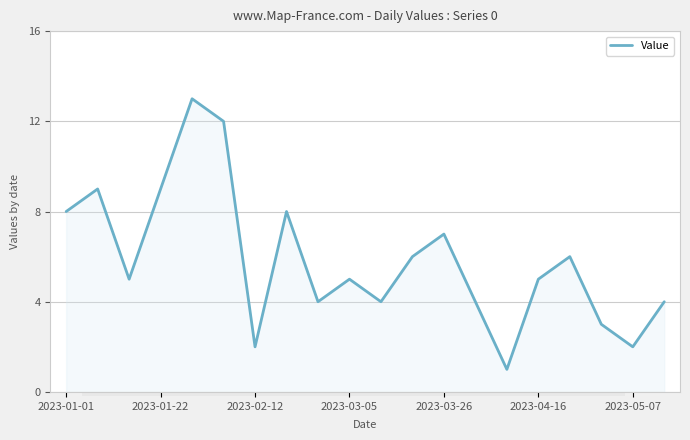

True or false: the data has more than 1 interior local peaks.

True